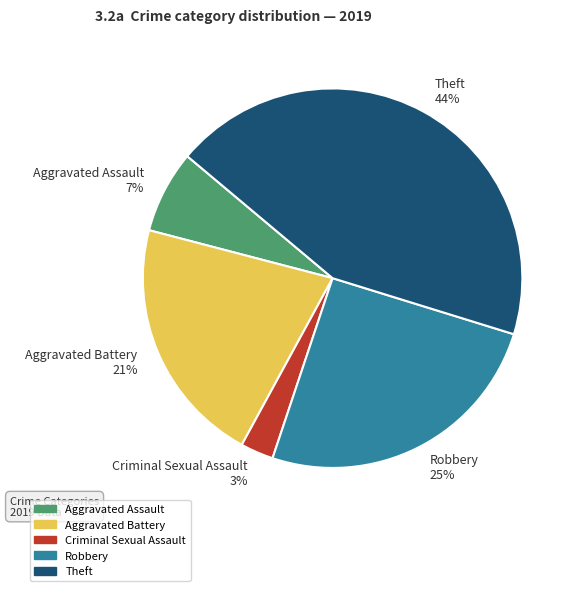

To the nearest percent, what portion does Aggravated Assault 7% represent?

7%